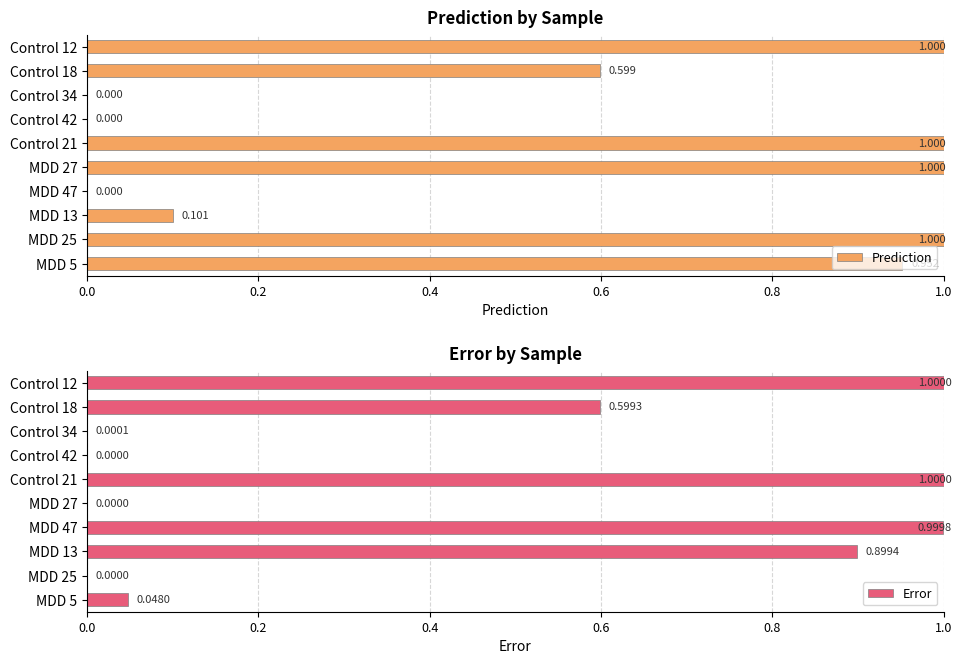

Rank the series by their maximum value, from highest to lowest.

Prediction, Error